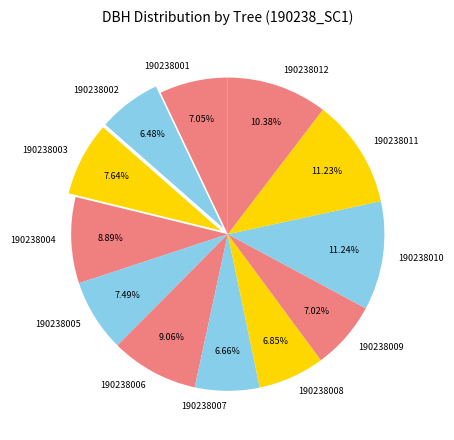

Is there a majority slice in this chart?

No